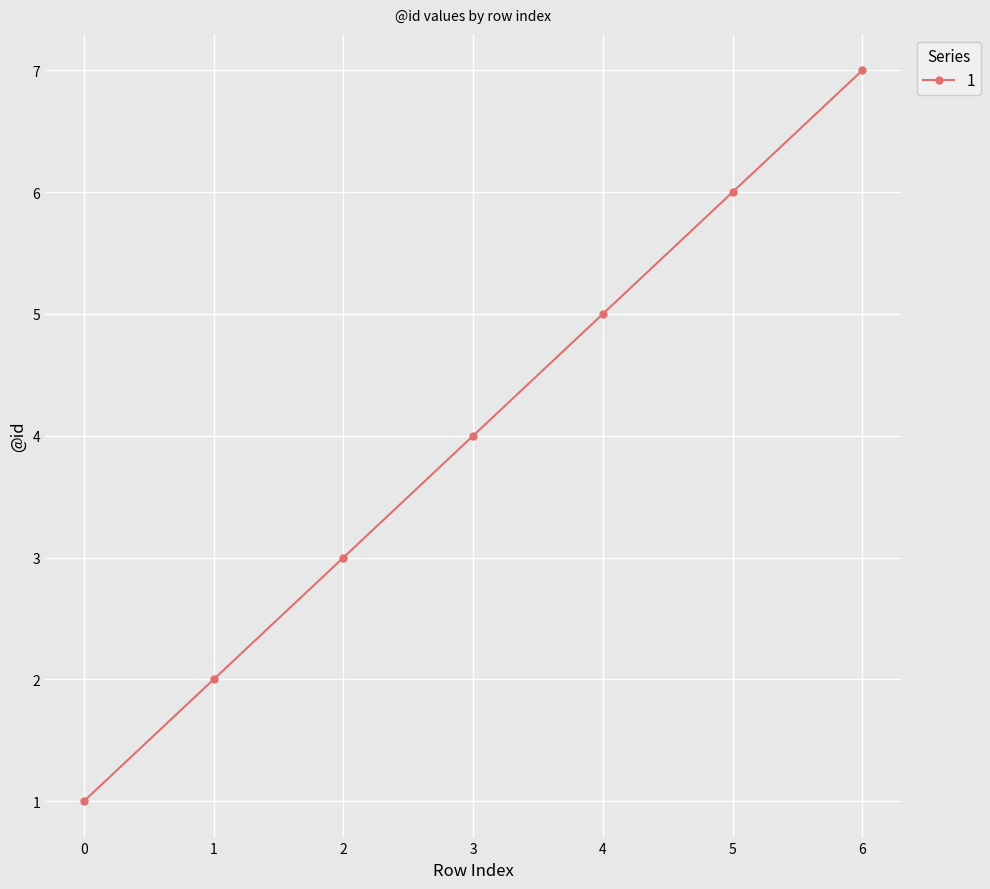

What is the difference between the values at 4 and 0?

4